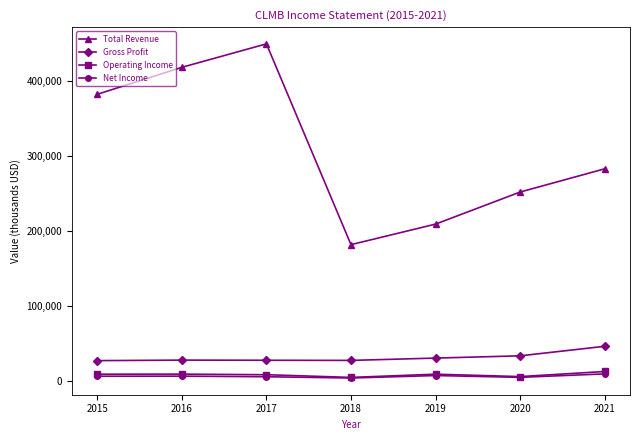

What are all the series names shown in the legend?

Total Revenue, Gross Profit, Operating Income, Net Income